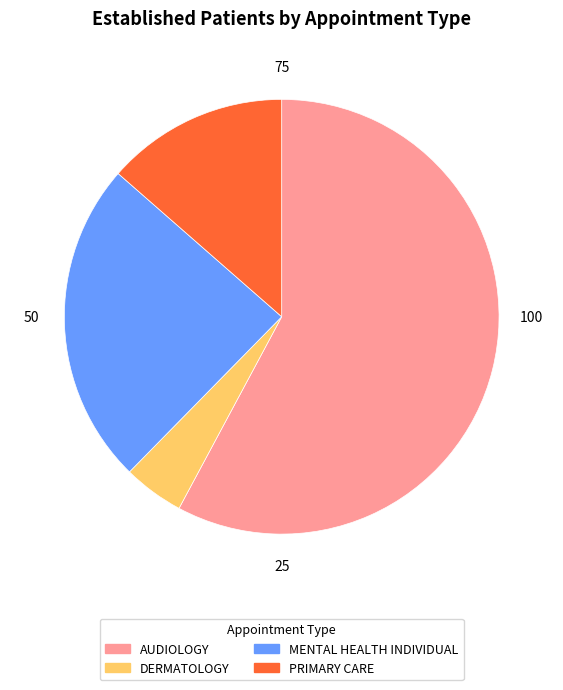

Which category accounts for the majority?

AUDIOLOGY